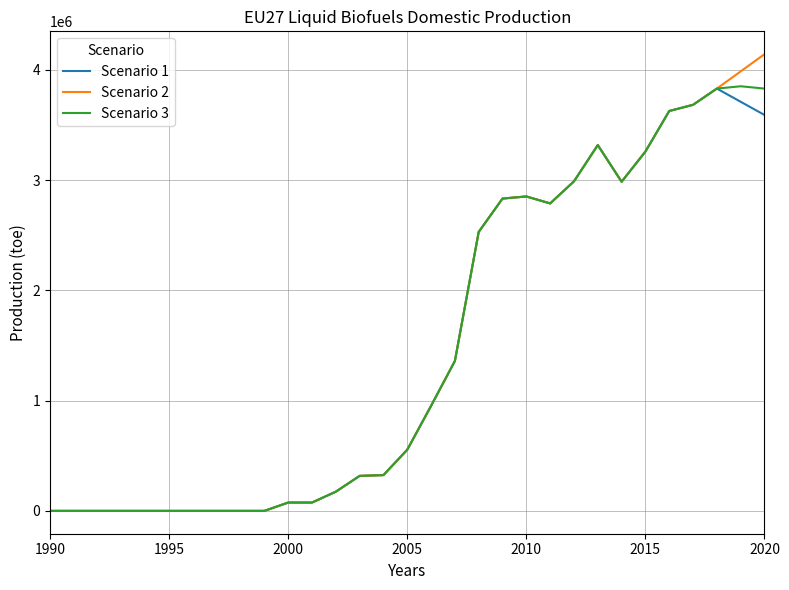

Which series has the largest range (max minus min)?

Scenario 2